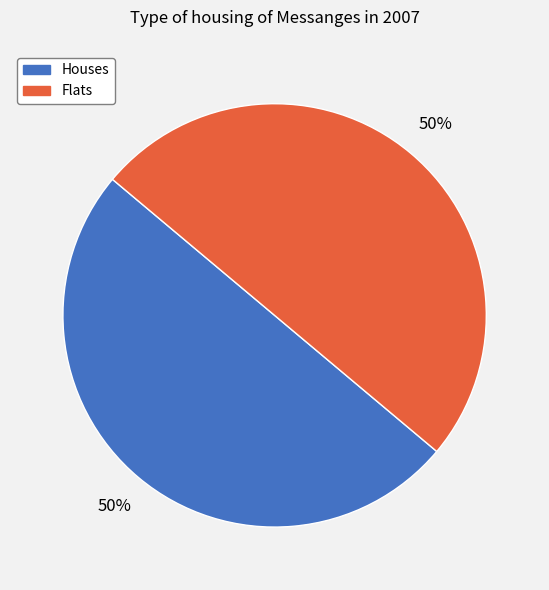

How many segments does this pie chart have?

2